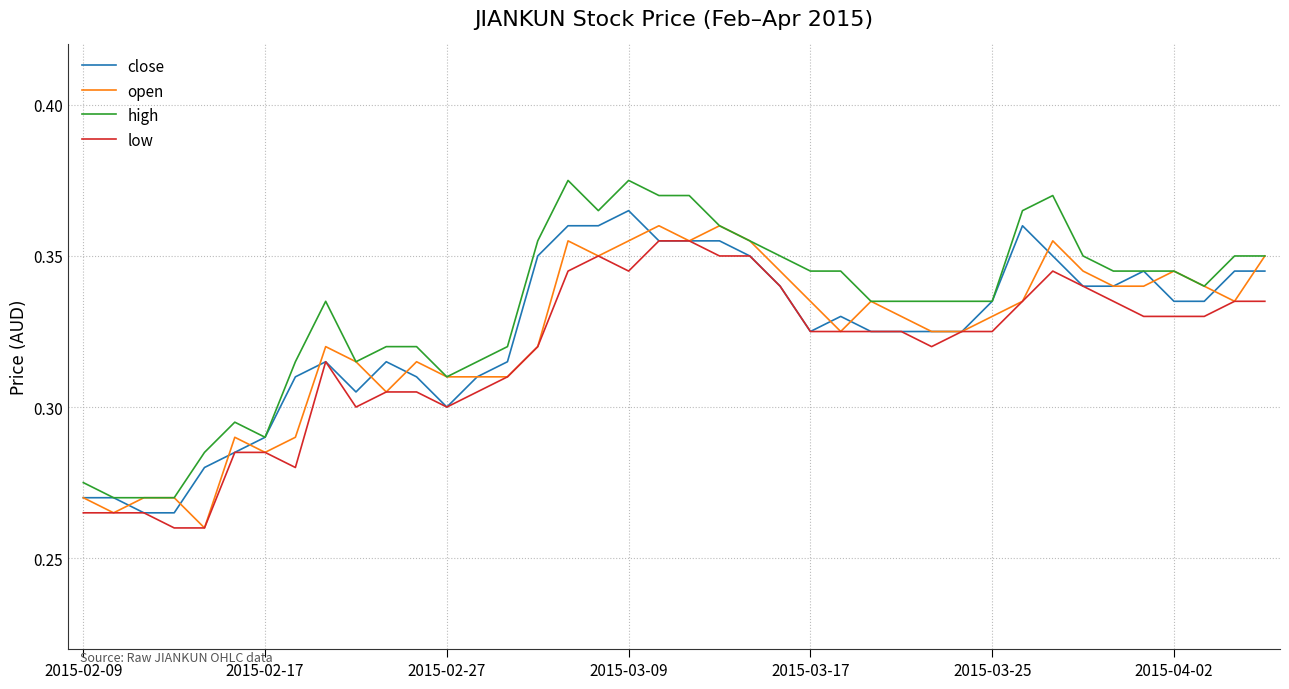

Which series has the largest total across all categories?

high